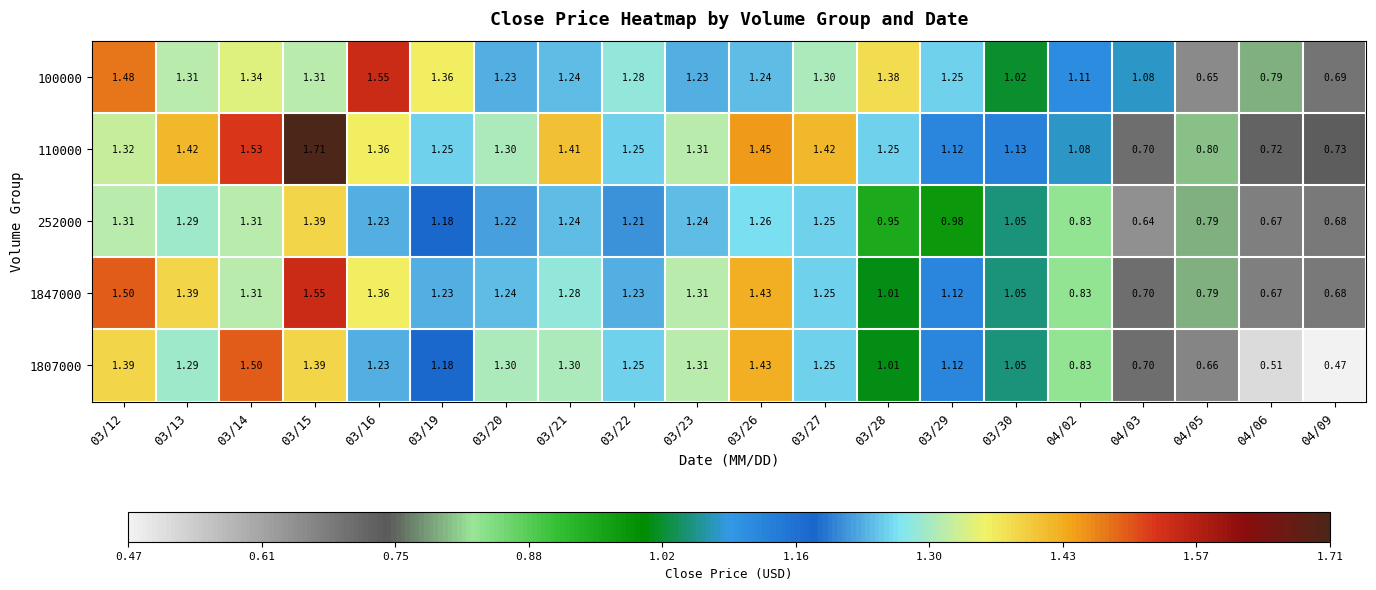

At which category does the chart reach its peak across all series?

03/15